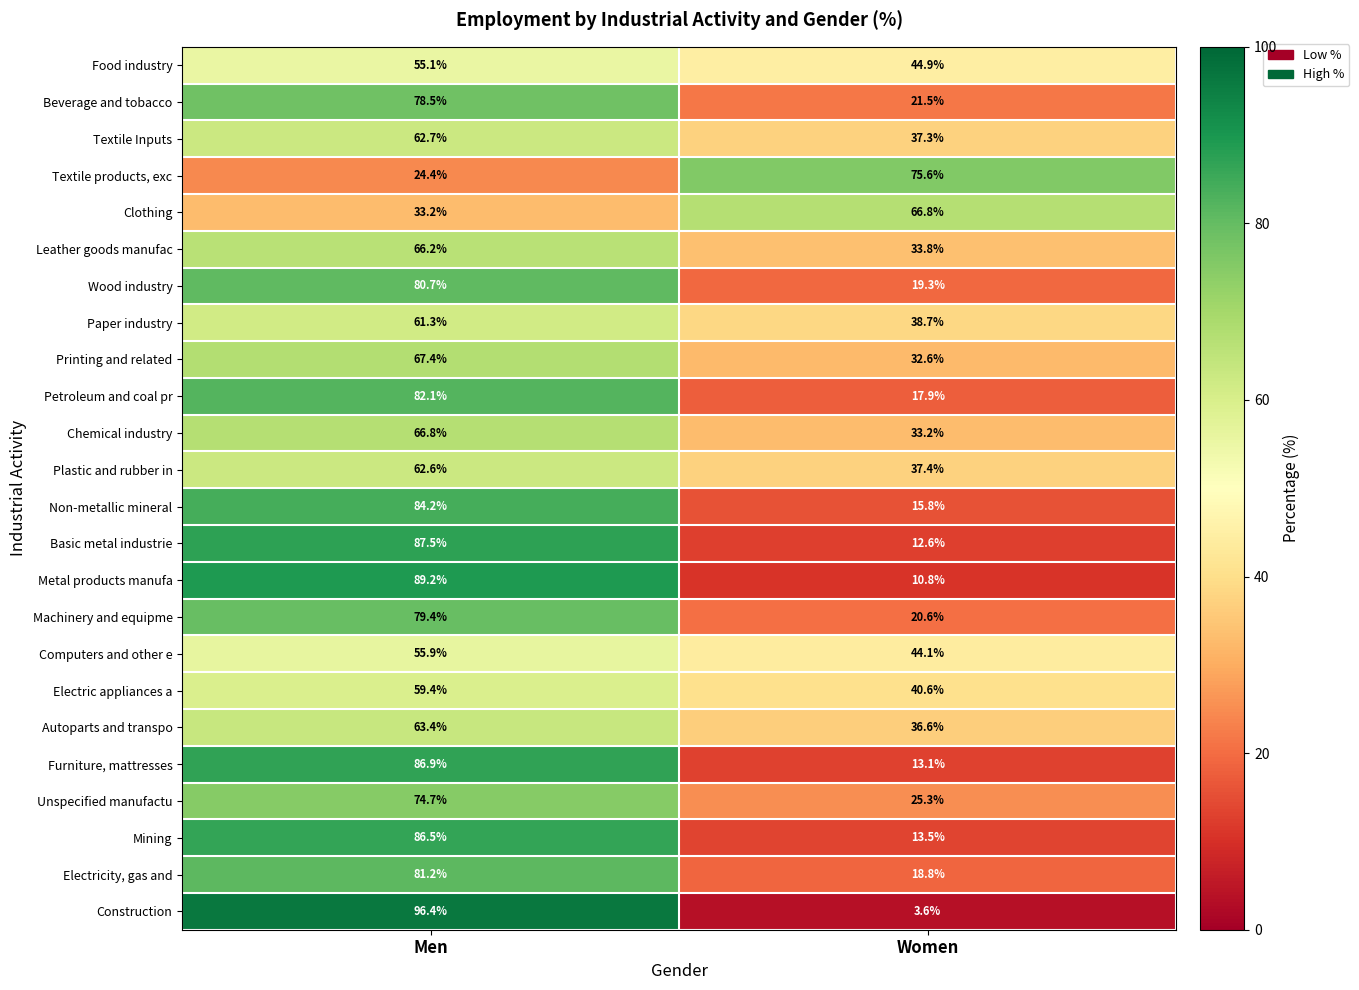

What is the difference between the Plastic and rubber in values at Men and Women?

25.2